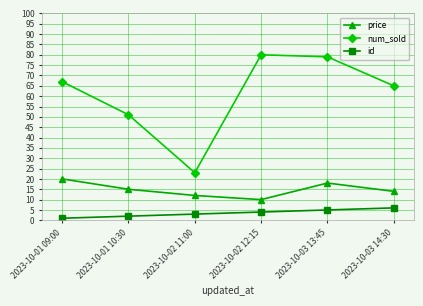

What is the label of the 1st point from the left?

2023-10-01 09:00